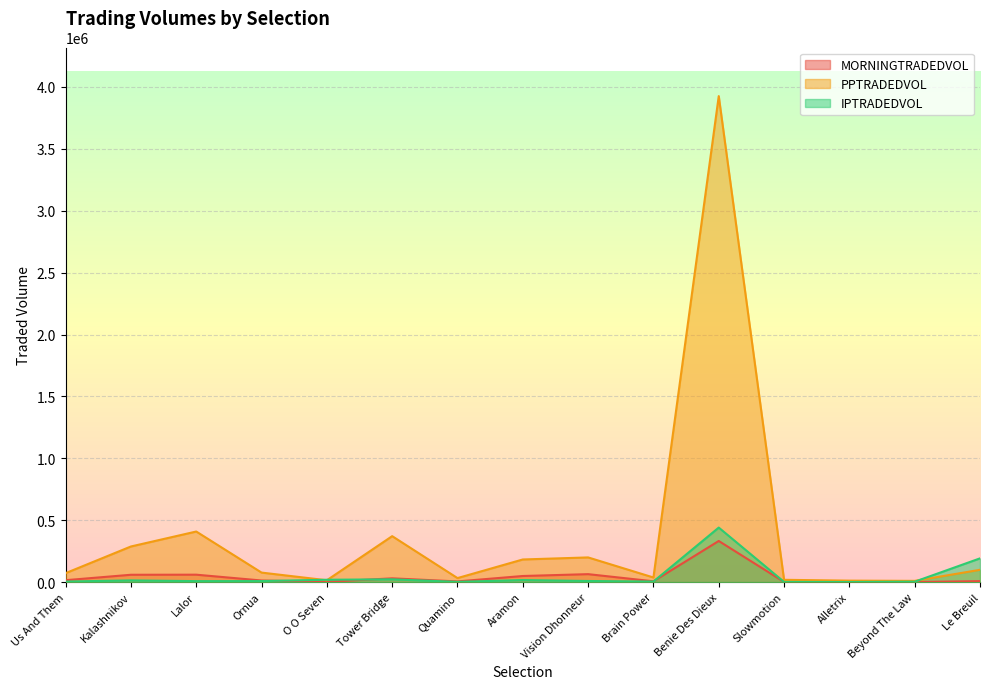

List the series in order of their peak value, lowest first.

MORNINGTRADEDVOL, IPTRADEDVOL, PPTRADEDVOL